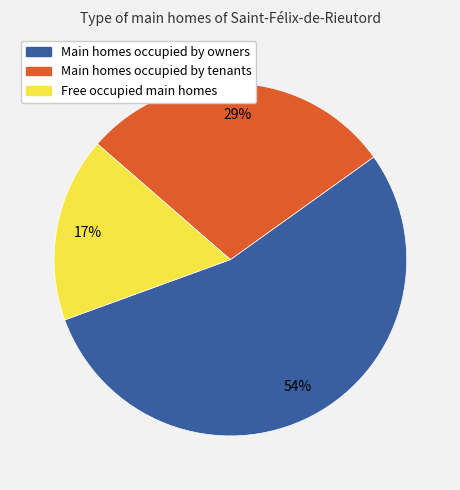

To the nearest percent, what is the difference between the largest and smallest slice percentages?

37%